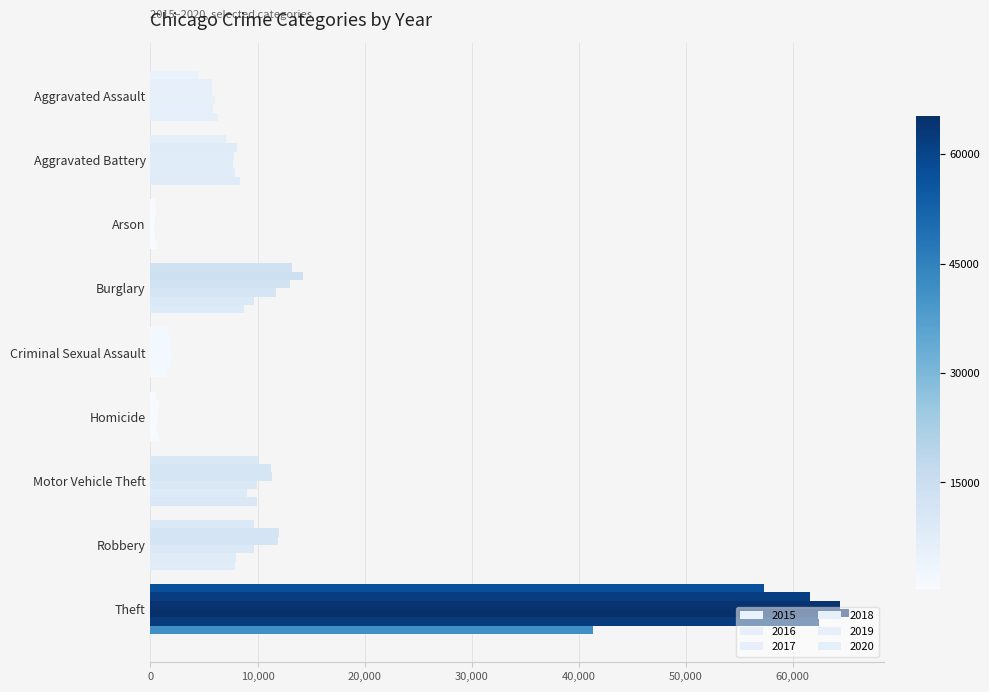

How many categories are shown in the chart?

9